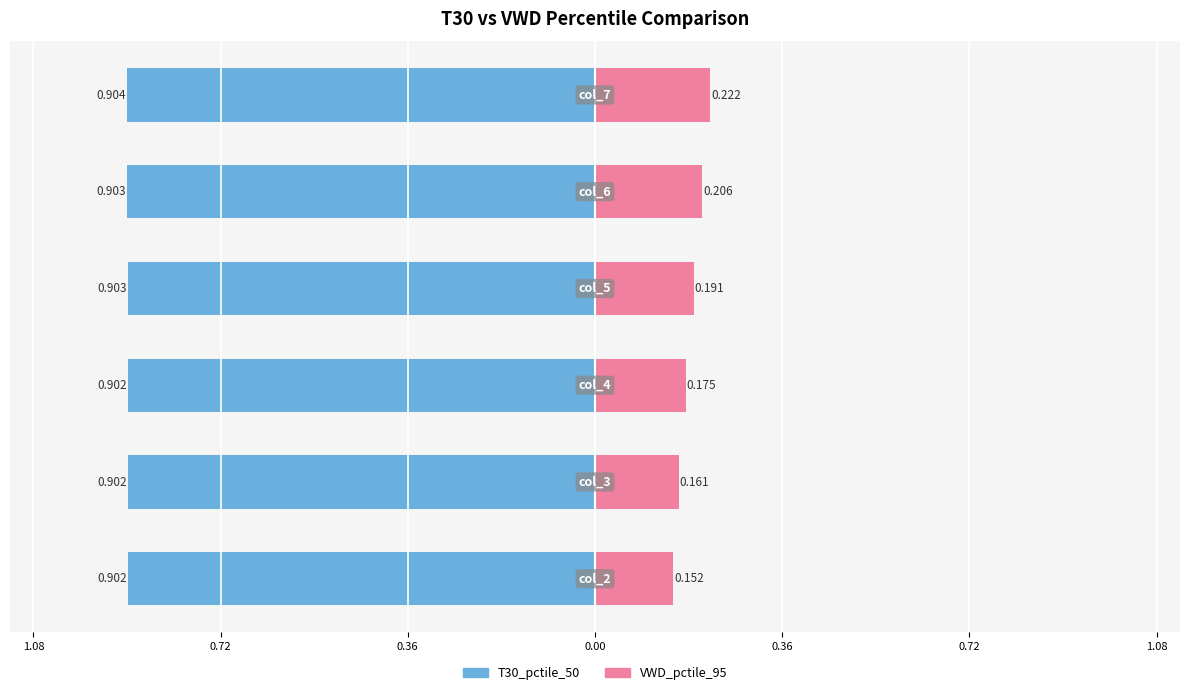

At how many categories does at least one series exceed 0?

6